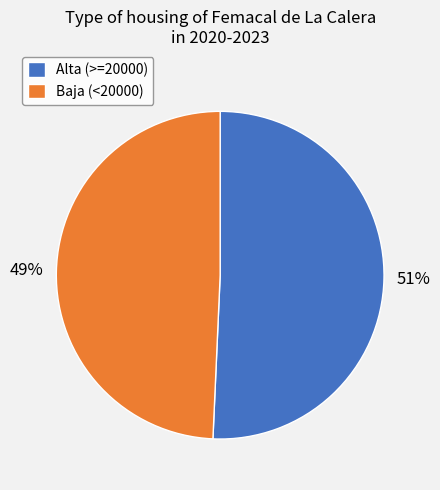

How many slices are in this pie chart?

2